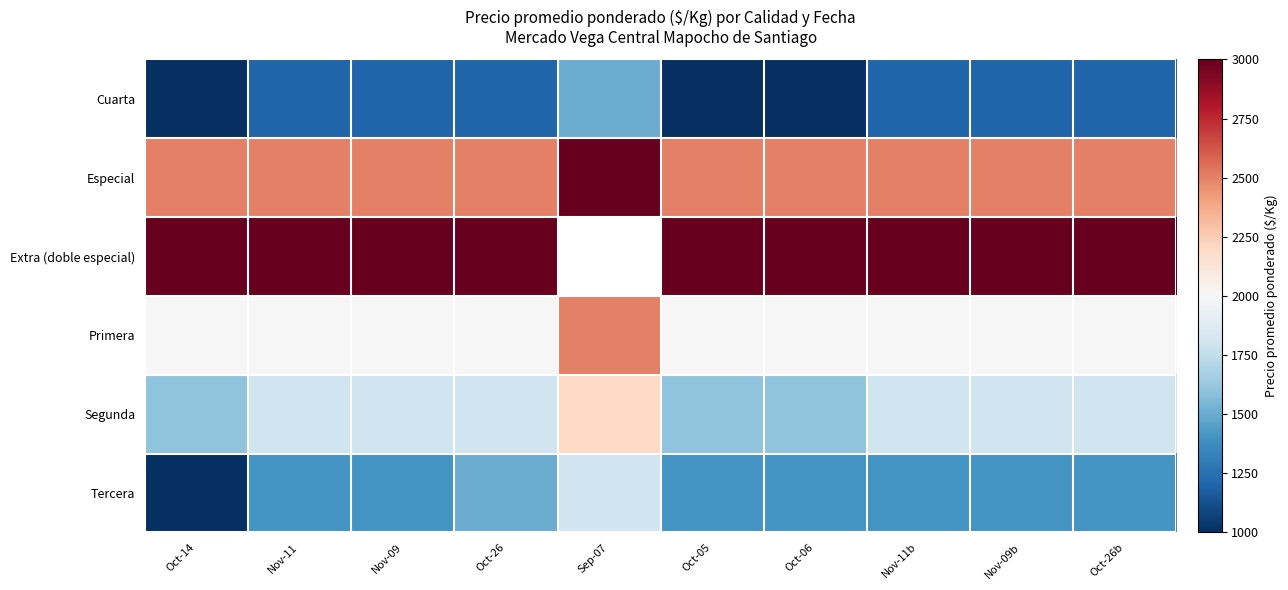

Which category has the highest value in the Cuarta series?

Sep-07